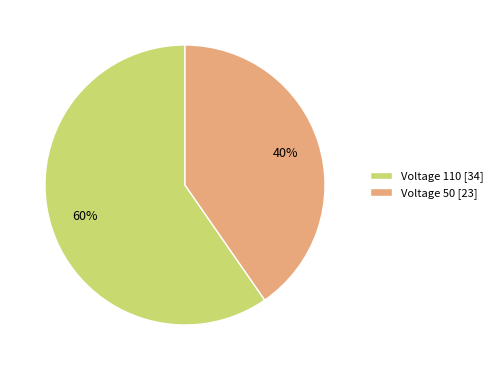

To the nearest percent, what is the average slice percentage?

50%